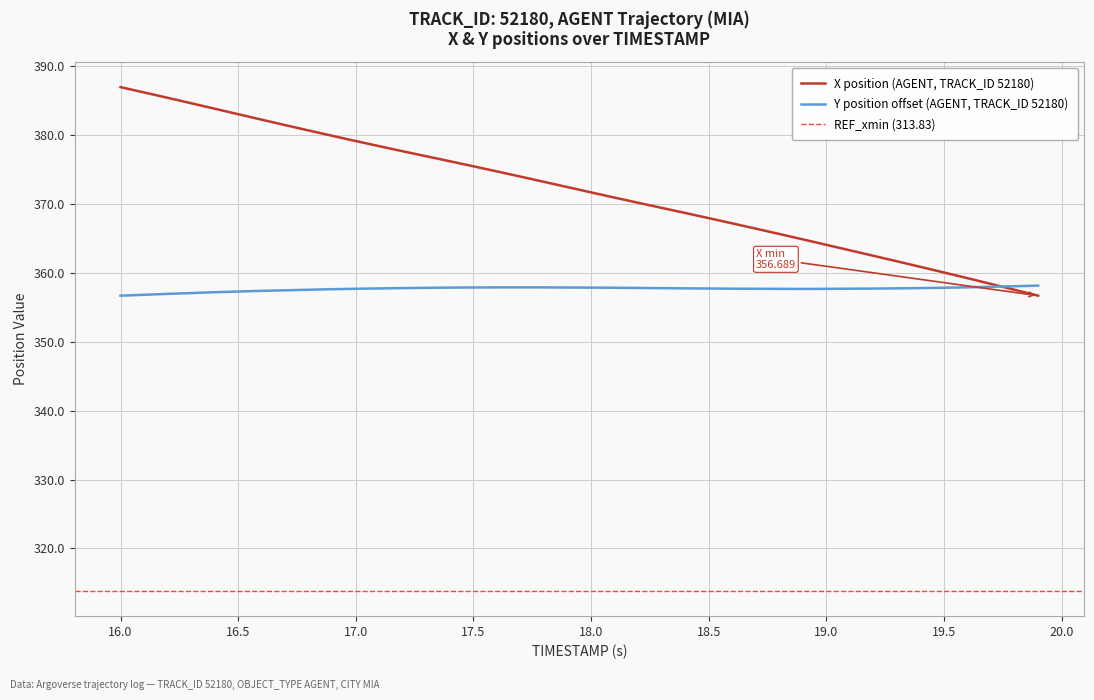

Which series has the largest range (max minus min)?

X